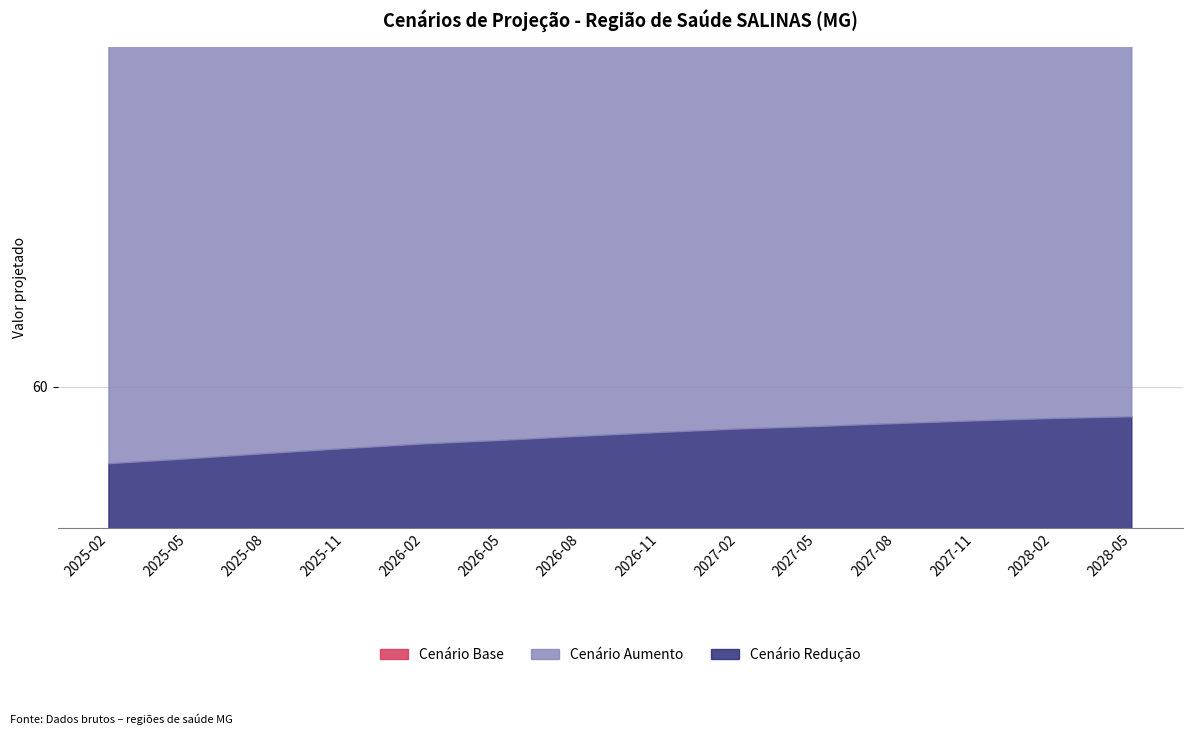

At which category is the sum across all series the highest?

2028-05